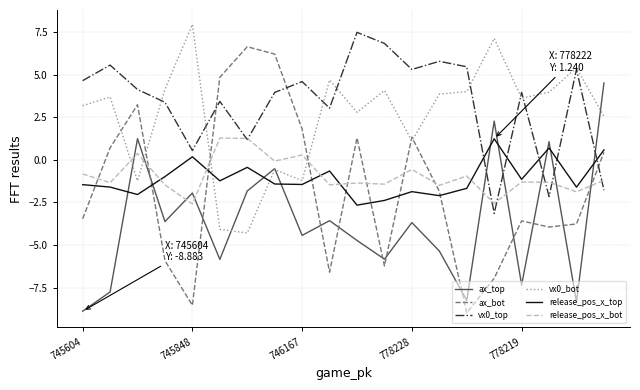

True or false: vx0_bot and release_pos_x_bot cross at least once.

True